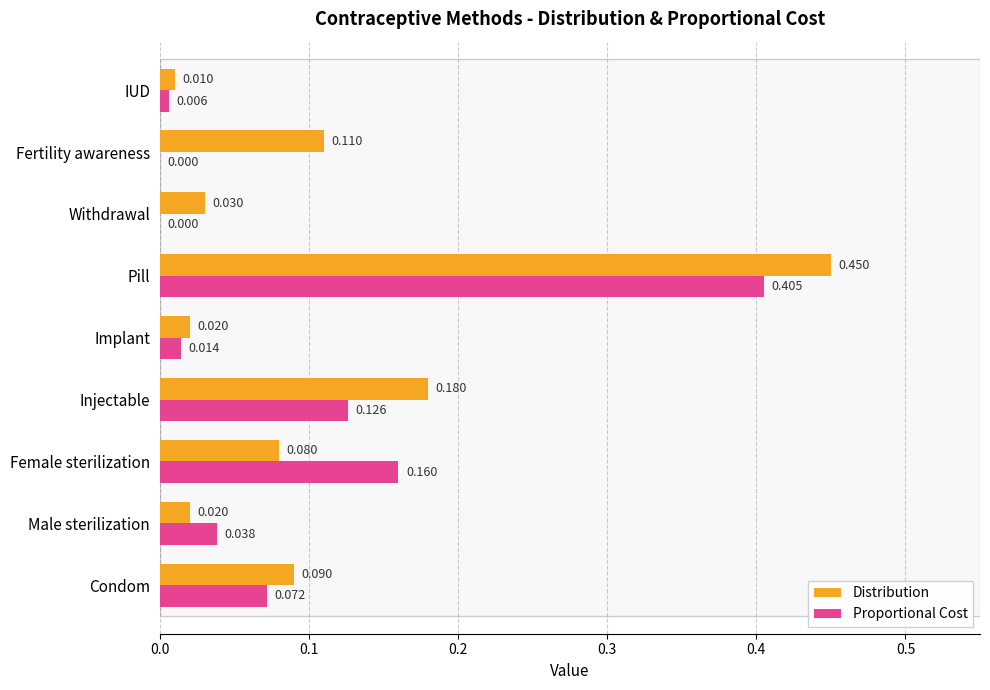

At which label is Distribution closest to 0?

IUD